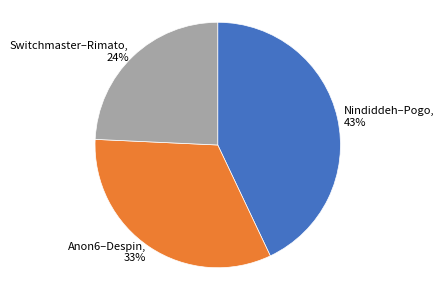

Which has a higher value, Anon6–Despin or Switchmaster–Rimato?

Anon6–Despin